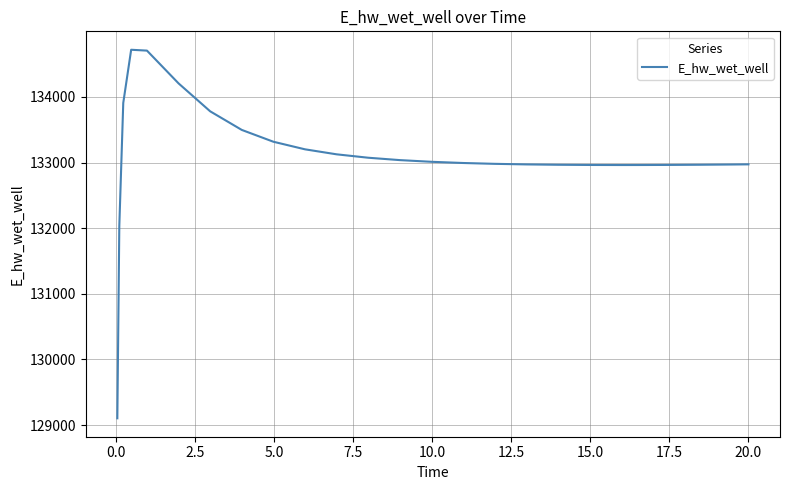

Does the chart have visible grid lines?

Yes